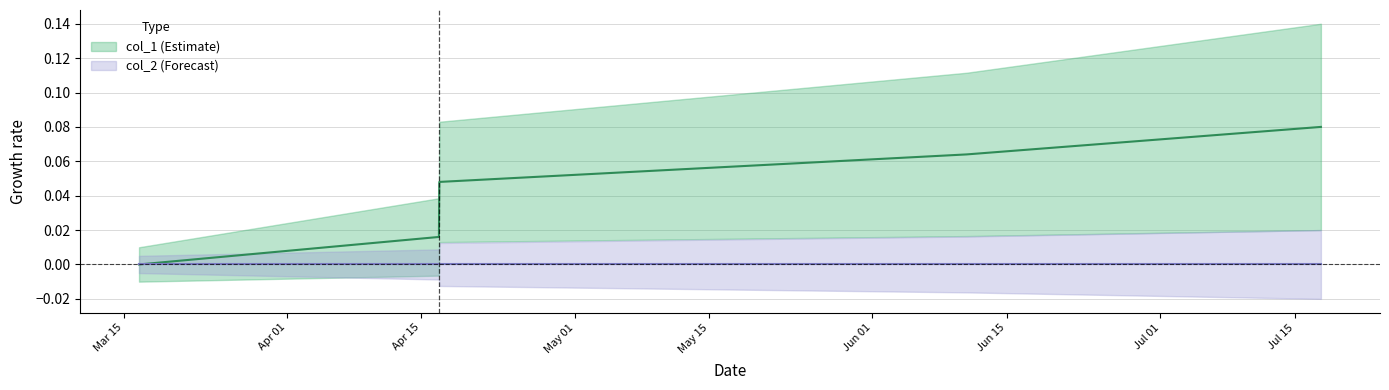

Reading right to left, what are all the values shown in this chart?

1563383025=0.1	1560193434=0.1	1555448620=0.0	1555445014=0.0	1552745991=0.0